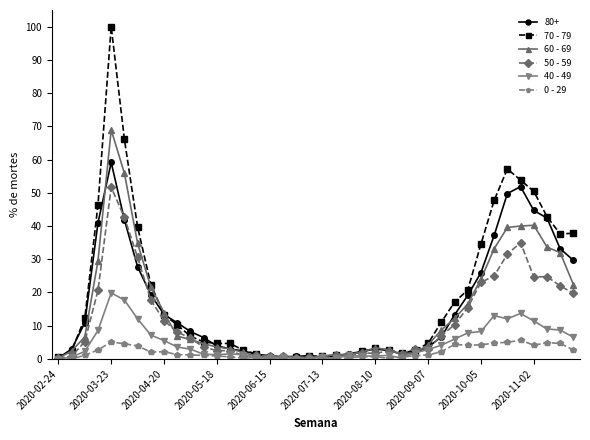

Which series has the largest range (max minus min)?

70 - 79